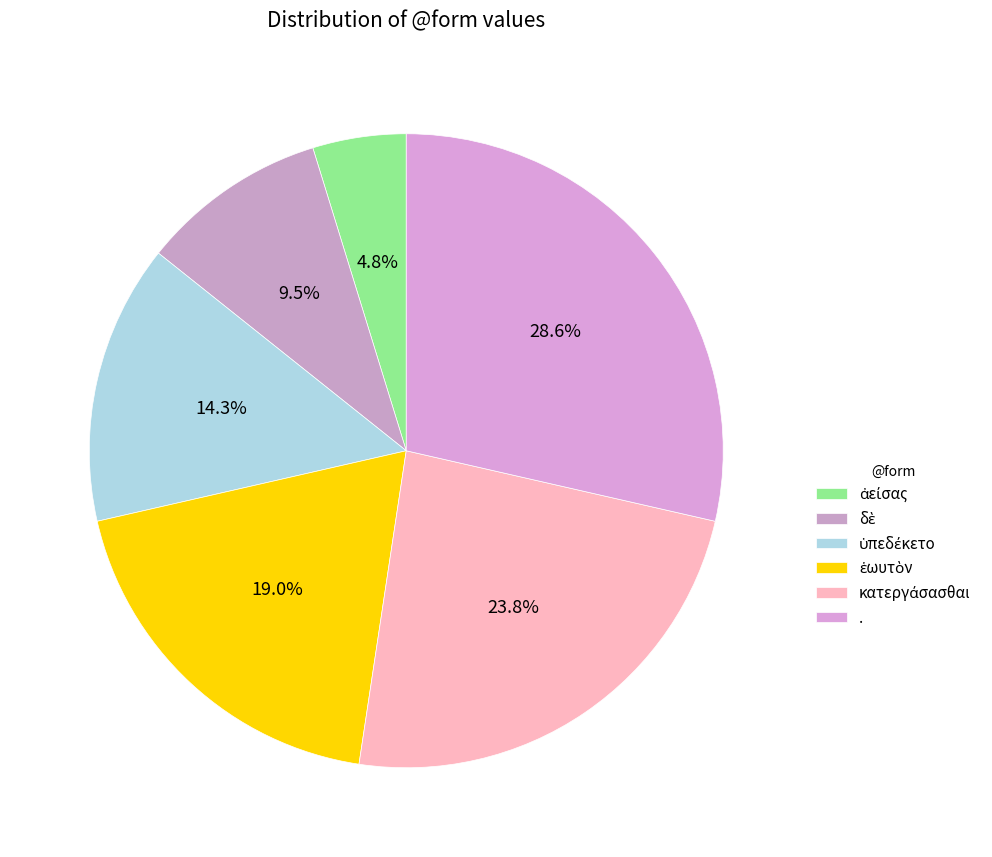

Is there a majority slice in this chart?

No